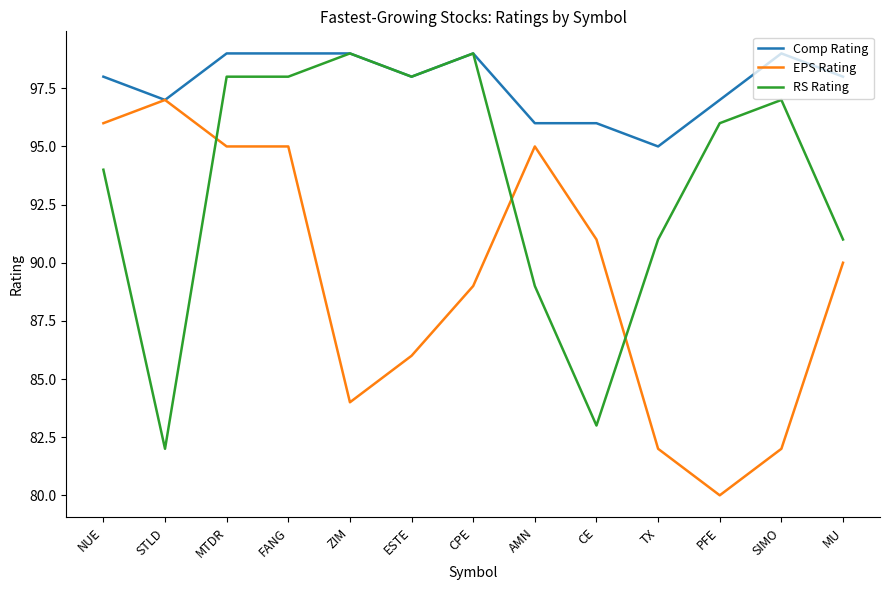

Rank the series by their average value, from lowest to highest.

EPS Rating, RS Rating, Comp Rating